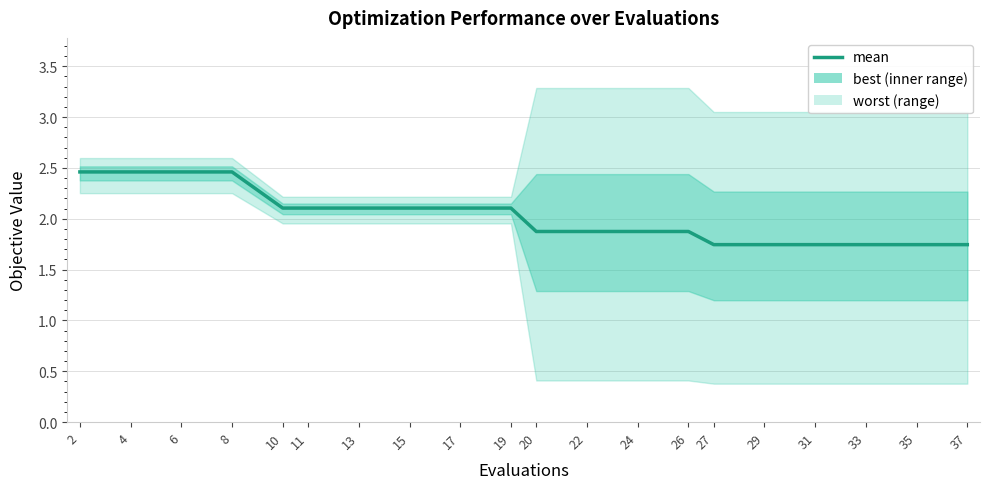

The chart shows a value of 0.5 at 31. True or false?

False